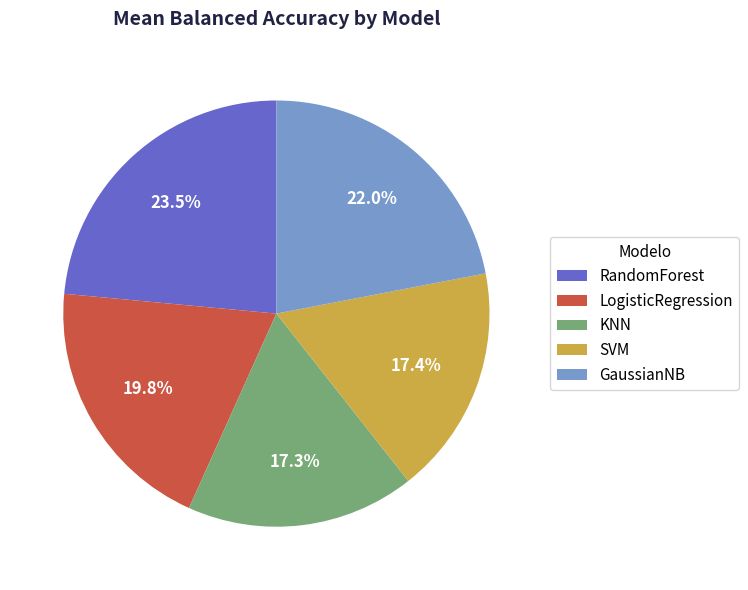

Between LogisticRegression and GaussianNB, which is larger?

GaussianNB